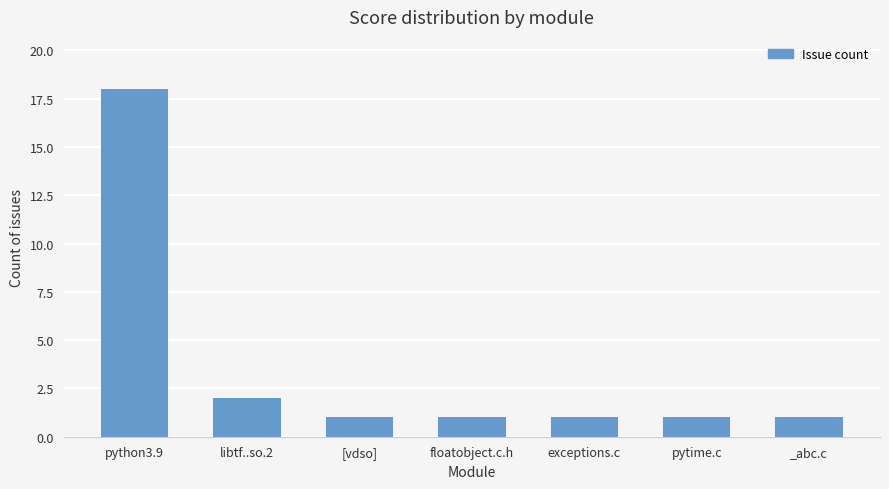

What is the maximum value shown in the chart?

18